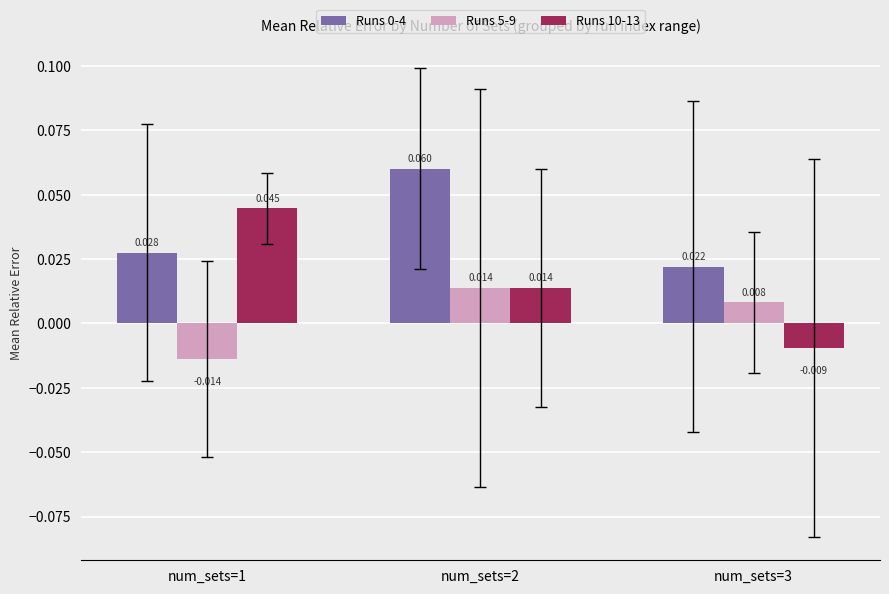

The value of Runs 0-4 at num_sets=1 is 0.0. True or false?

False